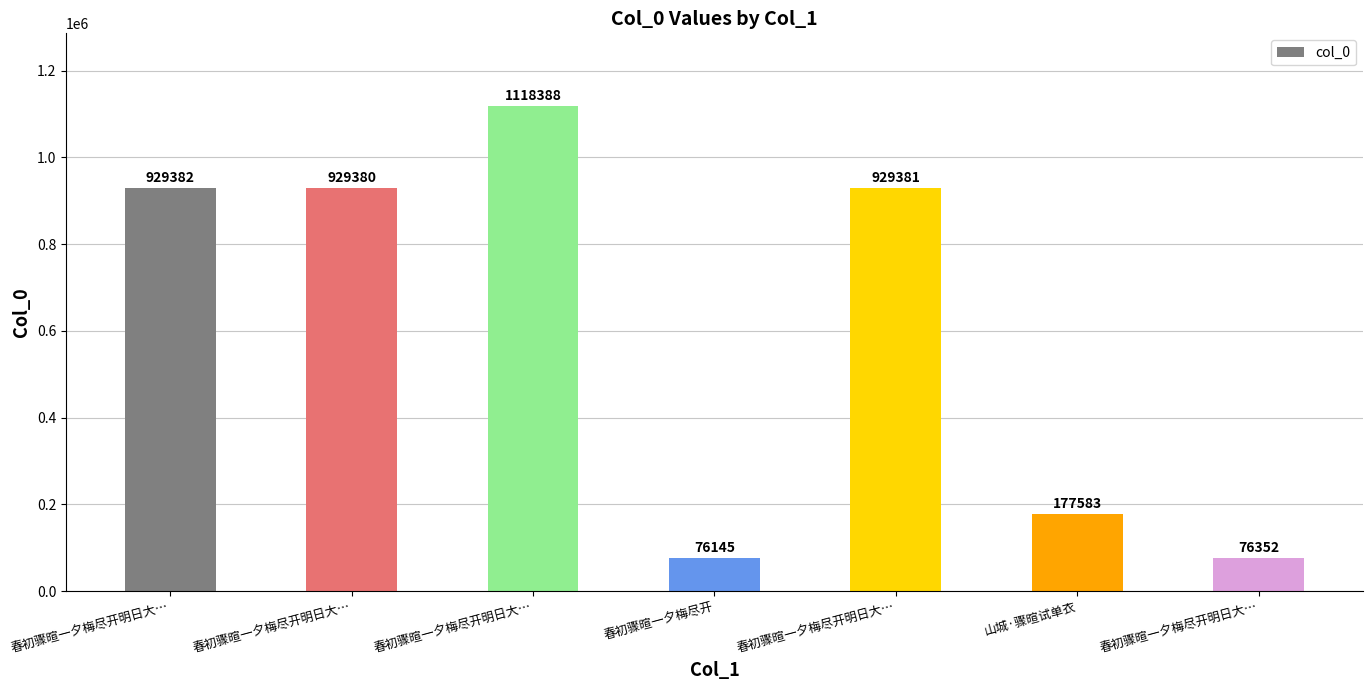

Count the number of data series in this chart.

1